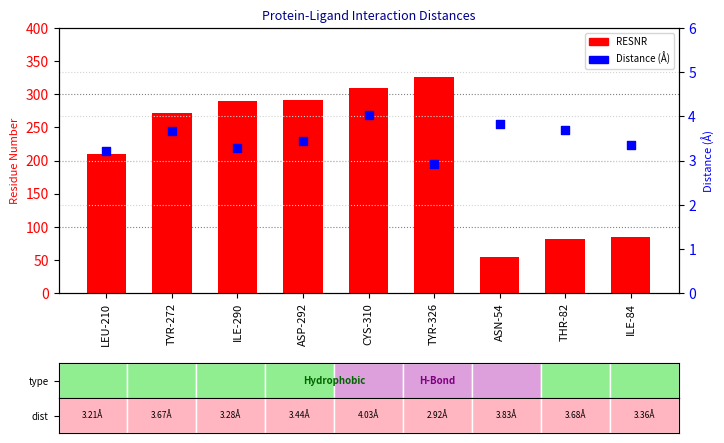

Which series has the widest spread of Y values?

RESNR